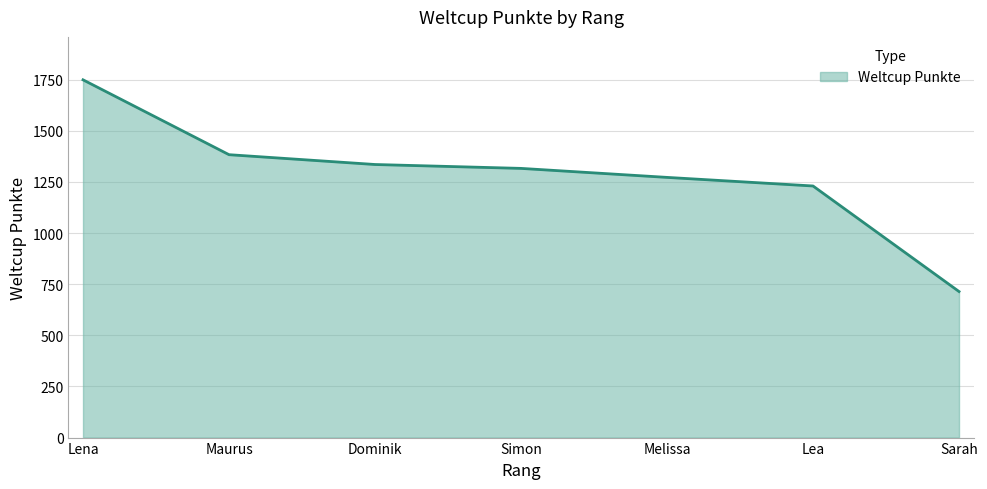

What is the change in value from Lena to Sarah?

-1035